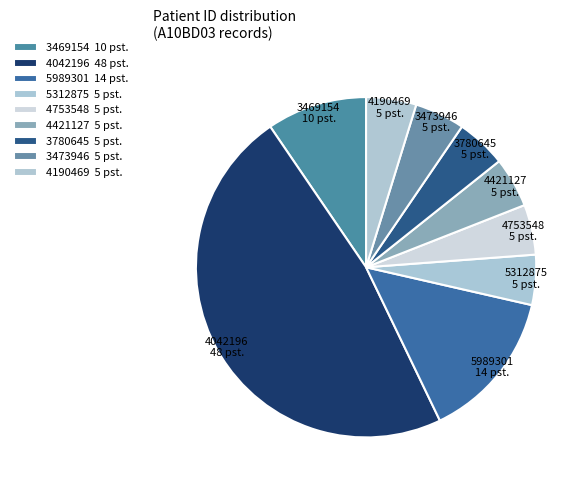

To the nearest percent, what is the combined percentage of 5989301 and 4190469?

19%